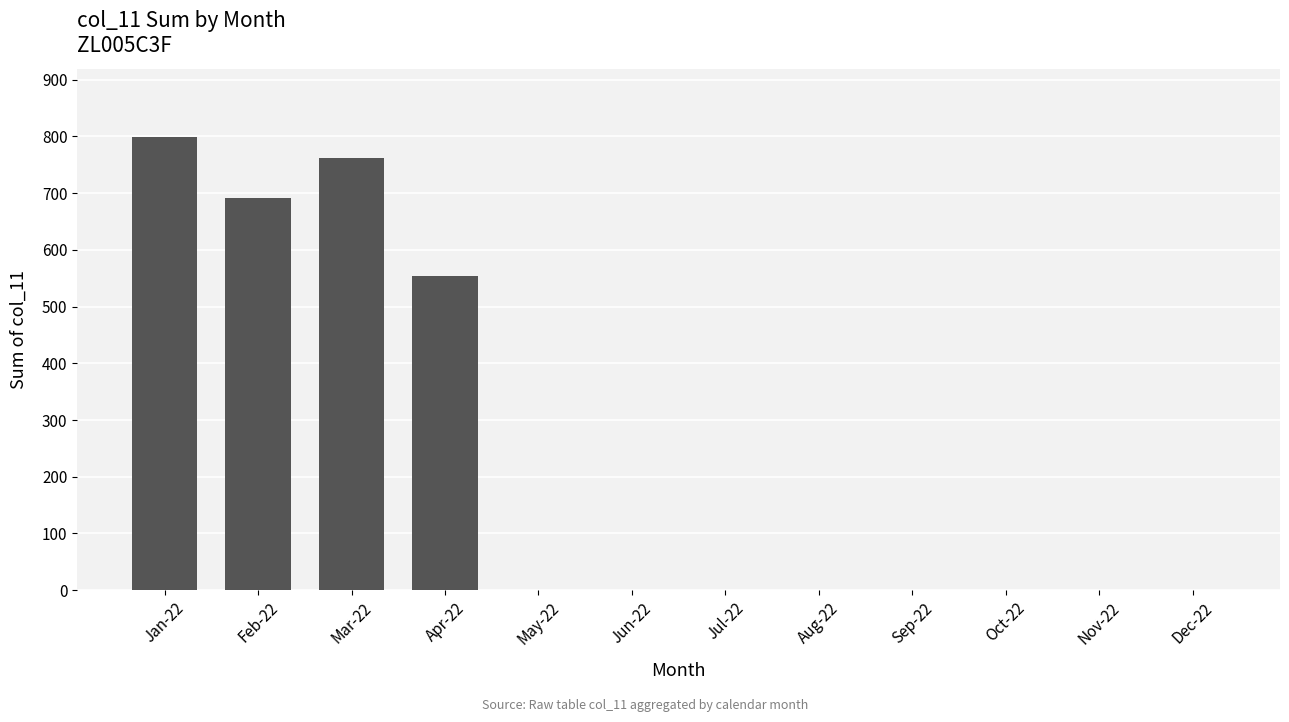

Where is the data nearest to the value 399?

Apr-22